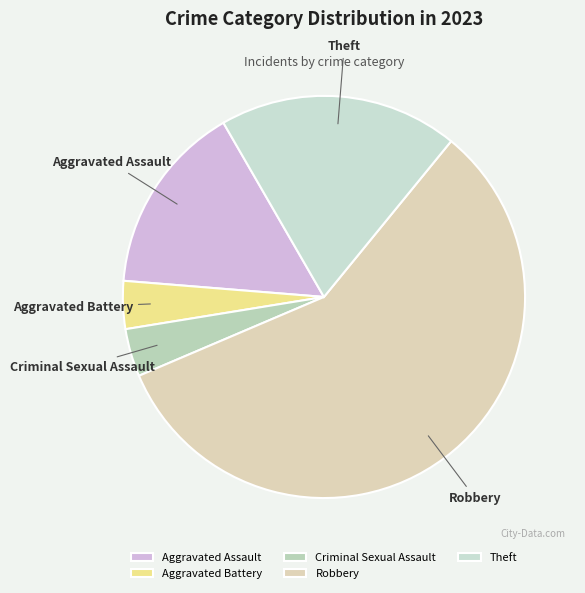

What is the ratio of the value at Robbery to the value at Theft?

3.0